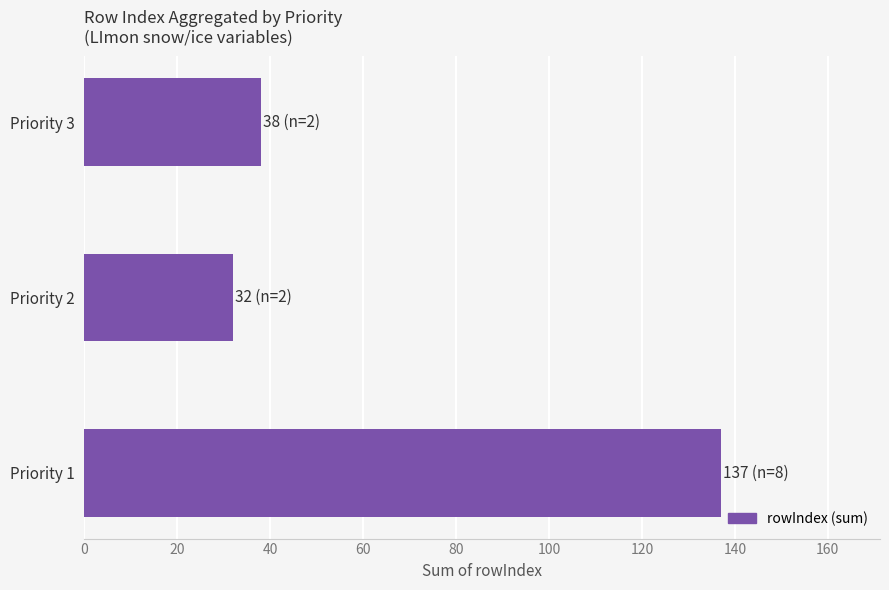

What is the sum of all values?

207